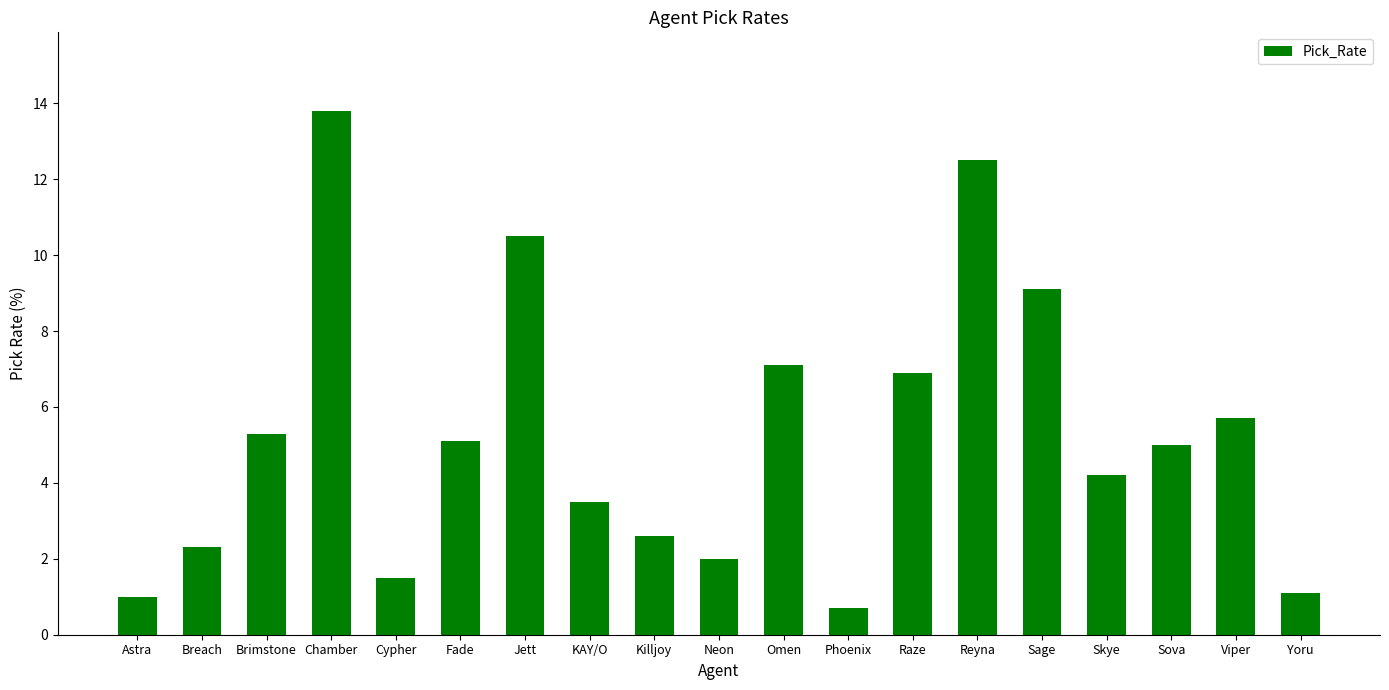

What position from the left is Yoru?

19